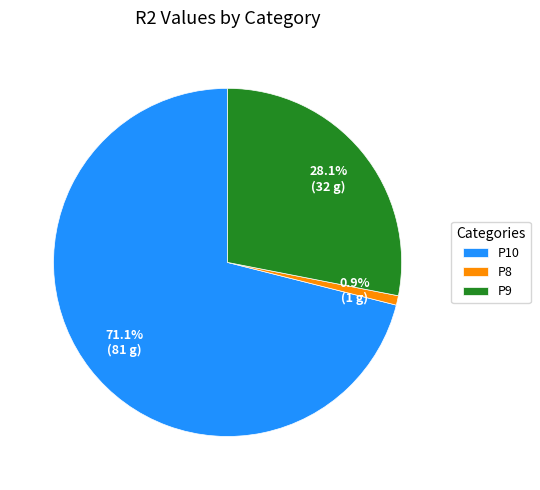

Which slice is the smallest?

P8